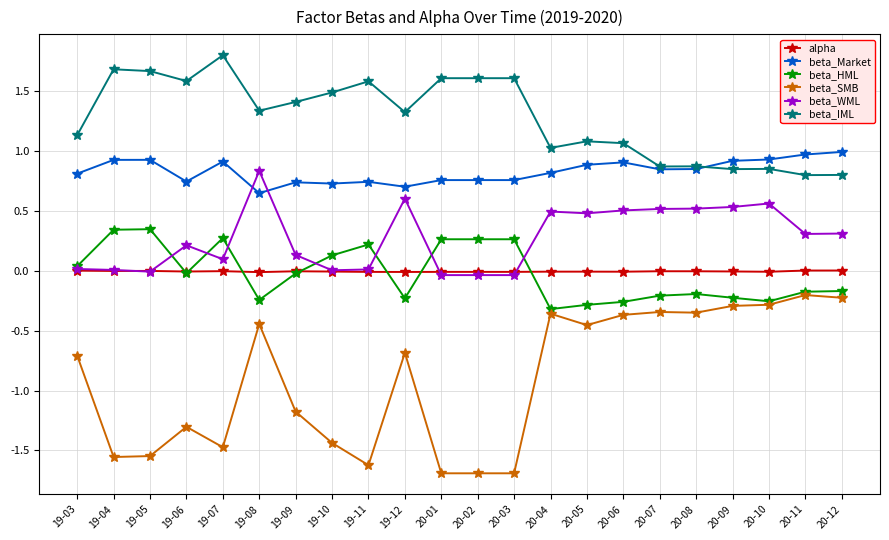

What is the difference between the highest and lowest values at 19-11?

3.2